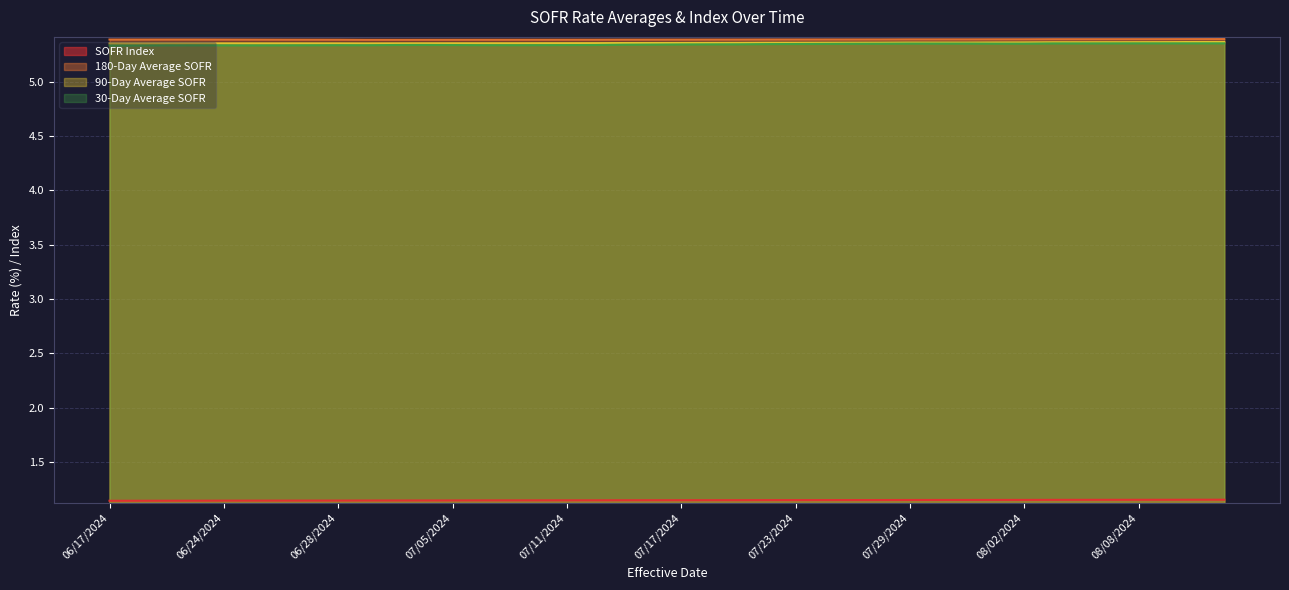

Count the 30-Day Average SOFR values in the range 5 to 6.

40